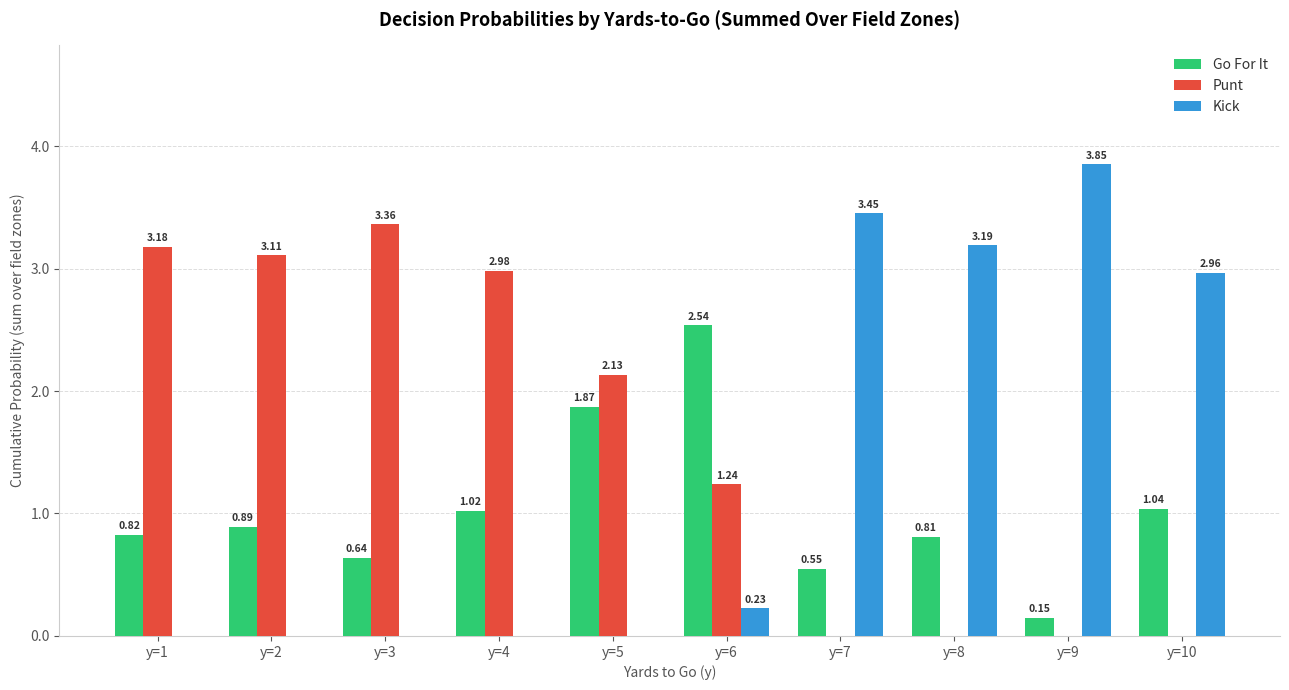

The value of Kick at y=8 is 4.4. True or false?

False